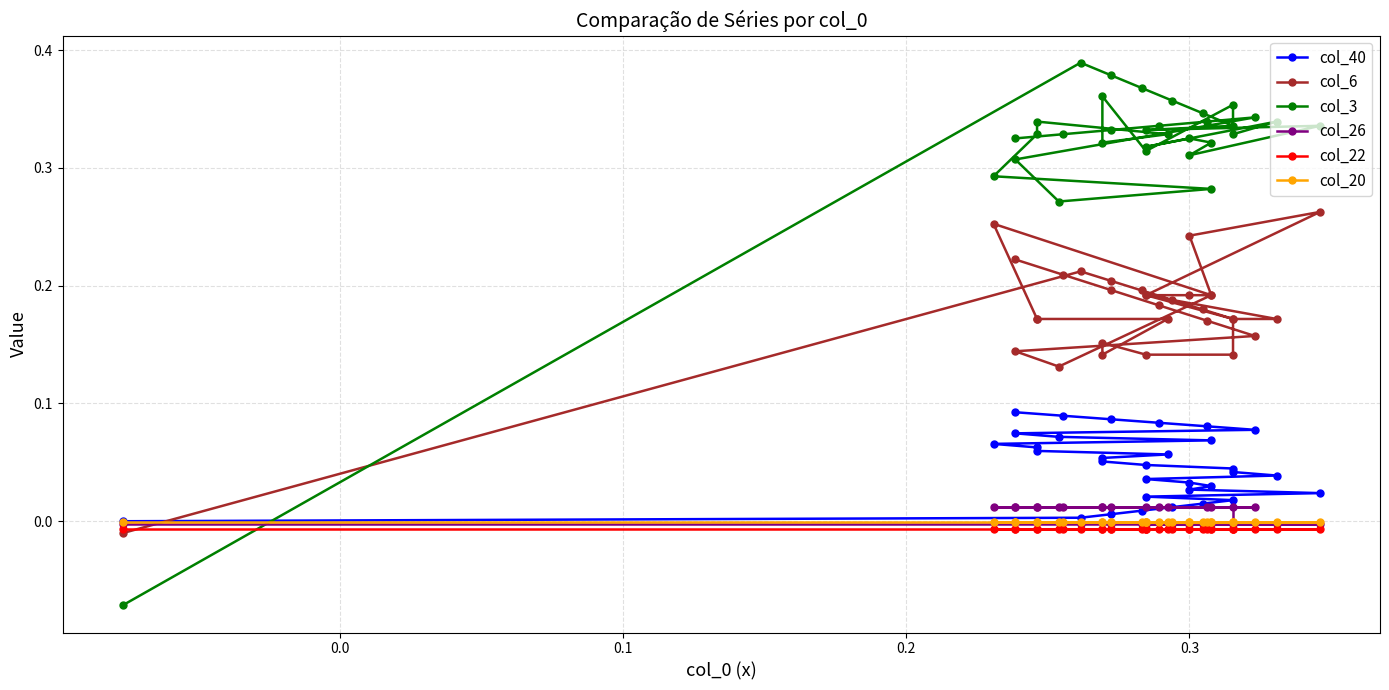

What is the maximum value shown in the chart?

0.4